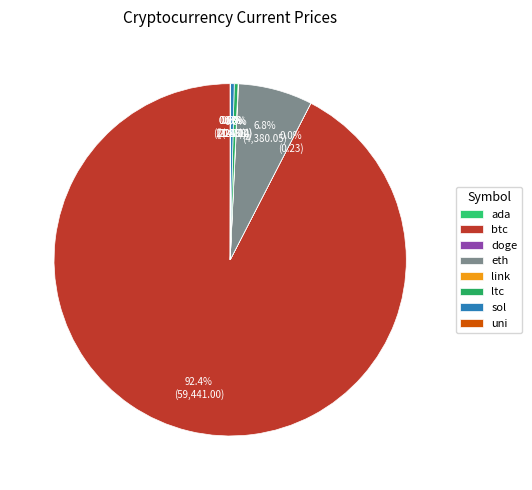

The link slice represents 0% of the pie. True or false?

True